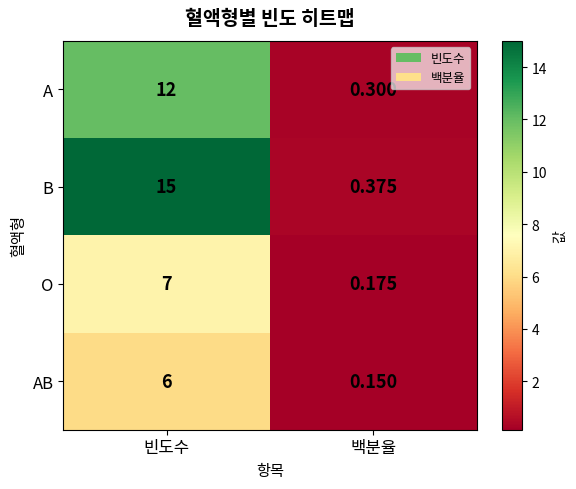

Rank the series at 백분율 from highest to lowest value.

B, A, O, AB